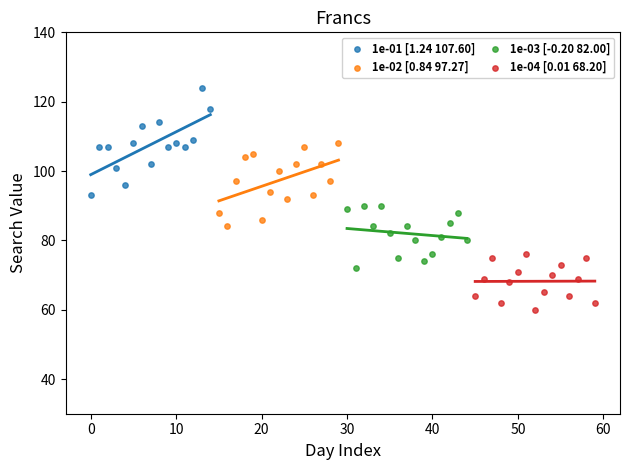

Which series reaches the maximum Y coordinate?

1e-01 [1.24 107.60]